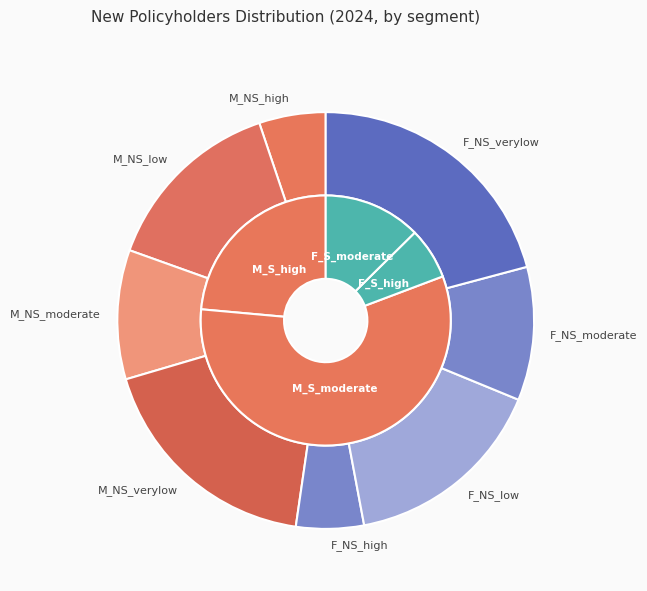

Is there a majority slice in this chart?

No